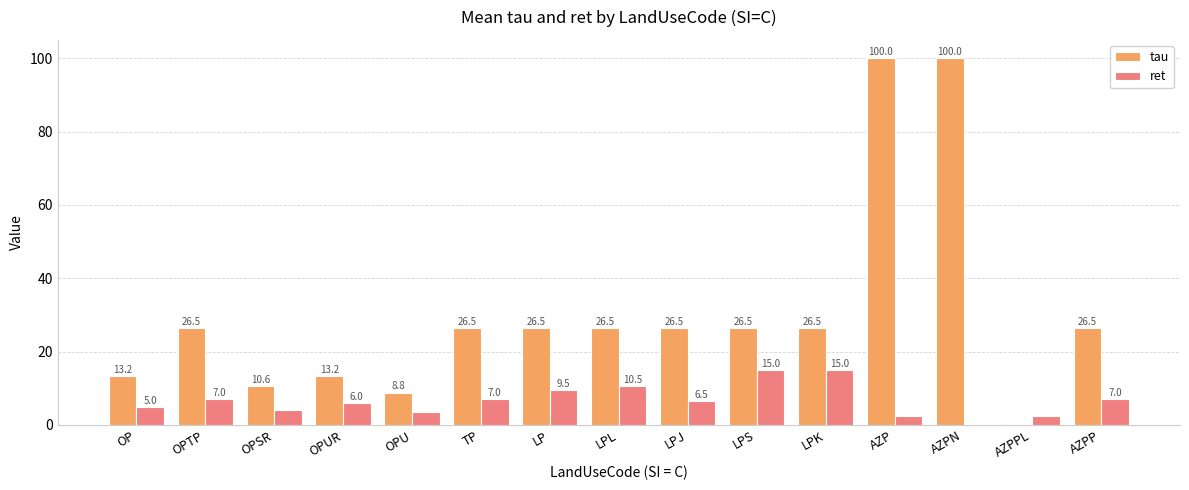

What is the maximum value shown in the chart?

100.0